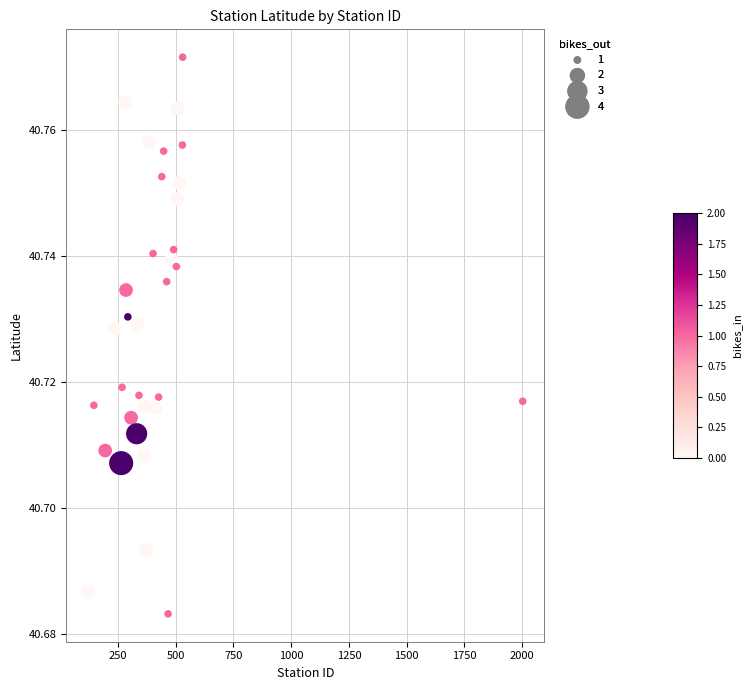

What is the range of X values (max minus min)?

1882.0